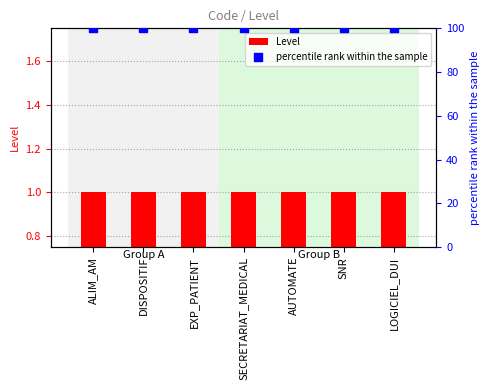

Is the value of percentile rank within the sample at SNR greater than the value of Level at SNR?

Yes